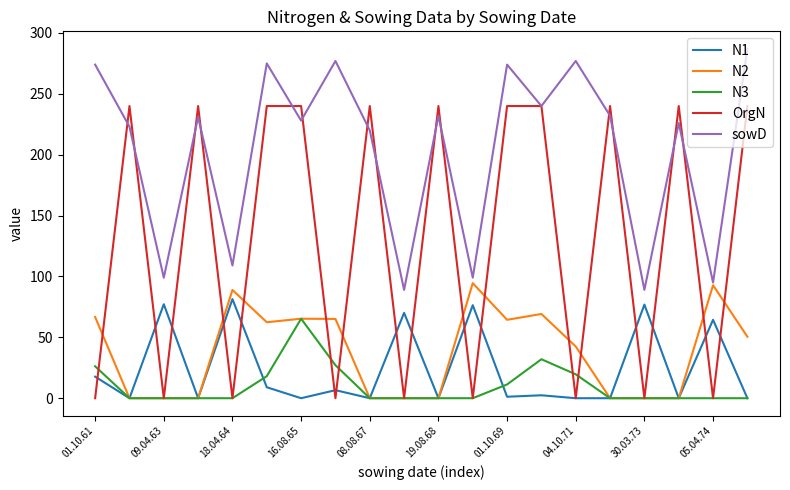

True or false: N3 and sowD cross at least once.

False